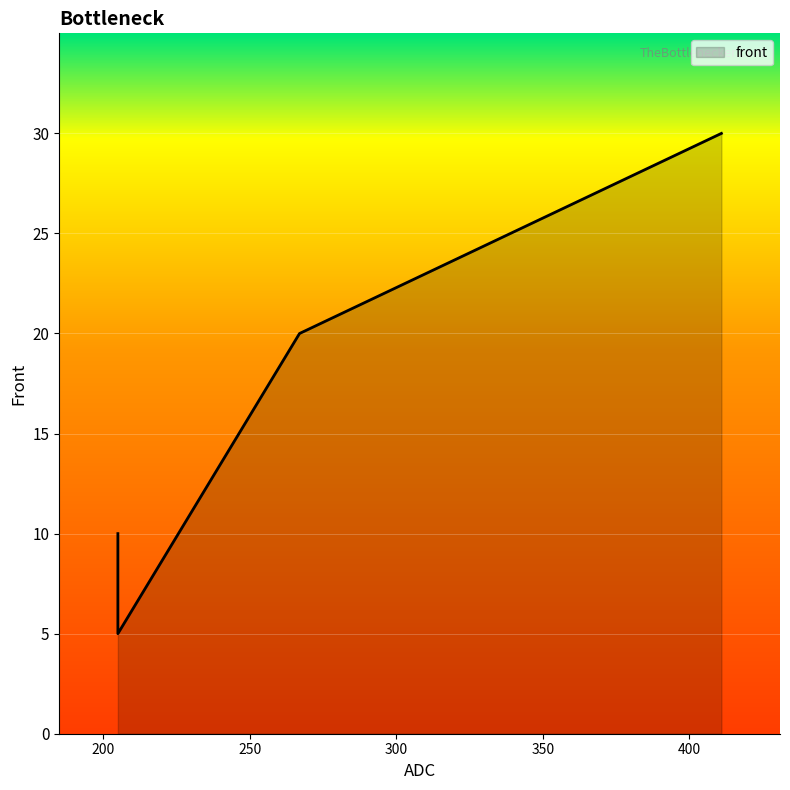

Rank the categories by value from highest to lowest.

411, 267, 205, 205